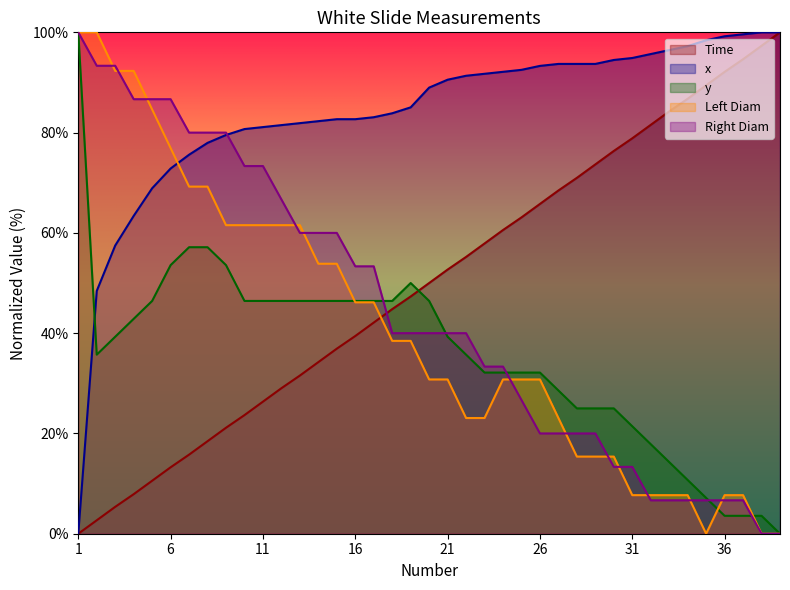

How many categories are shown in the chart?

39